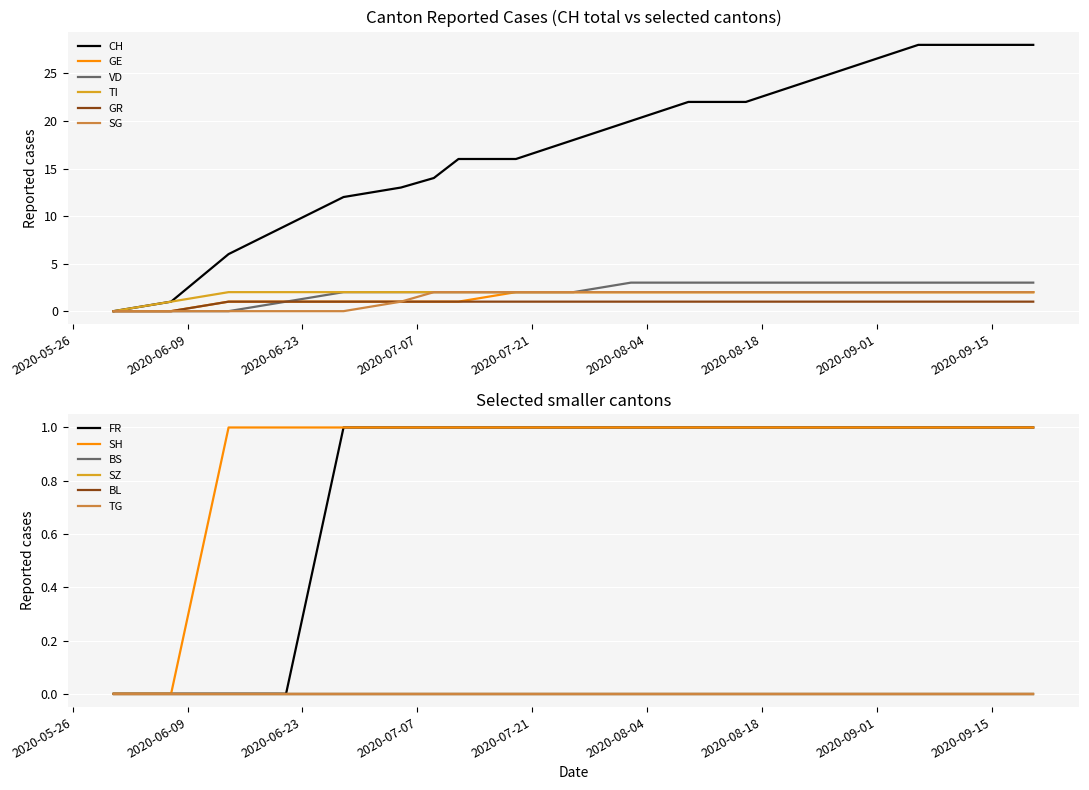

True or false: CH and BL intersect in this chart.

False